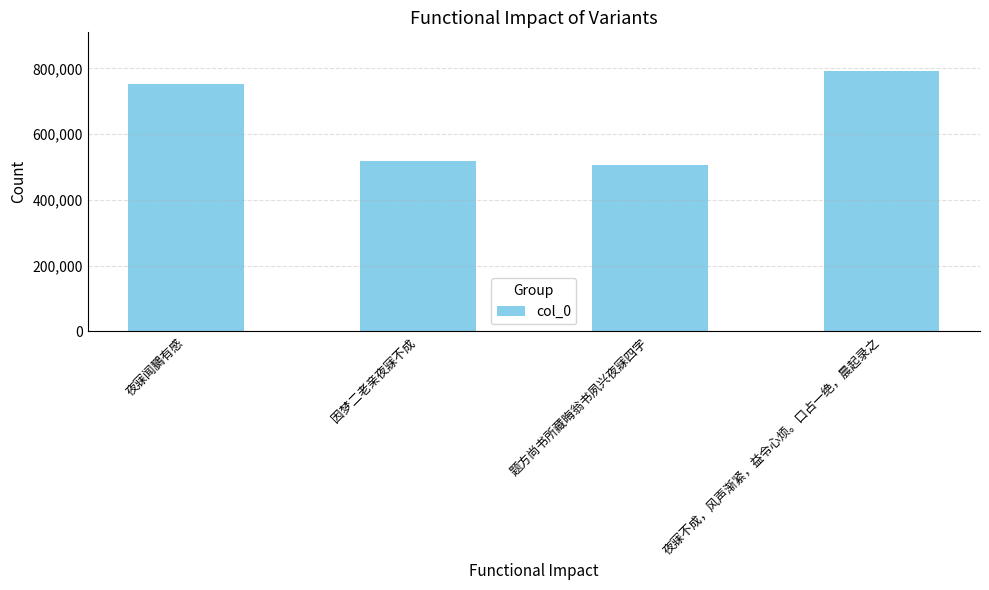

What is the label of the 2nd bar from the left?

因梦二老亲夜寐不成